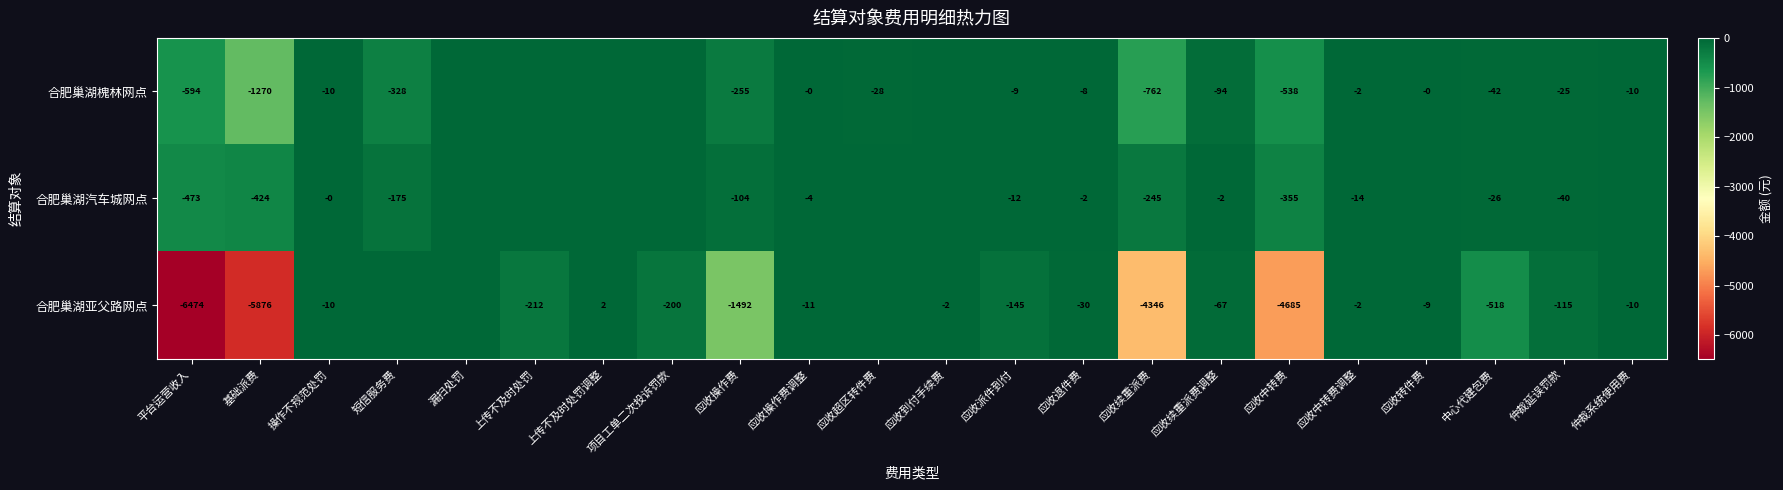

Which label corresponds to the smallest value in the chart?

平台运营收入